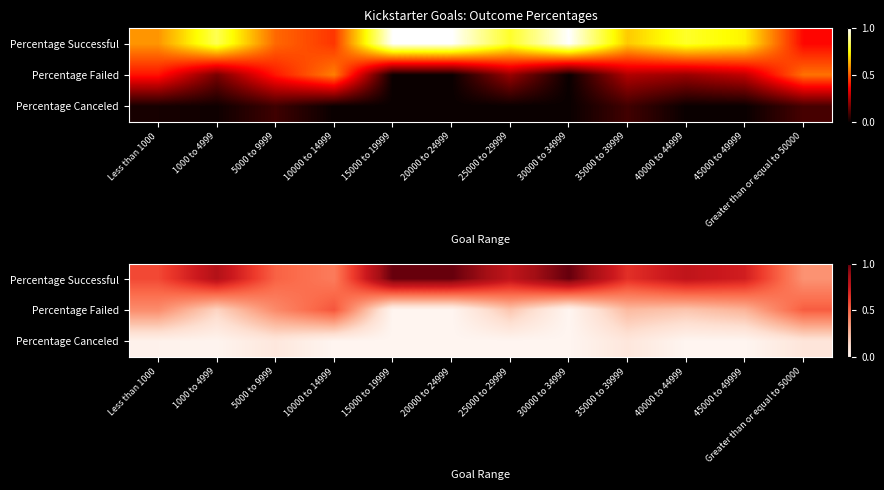

What is the maximum value shown in the chart?

1.0